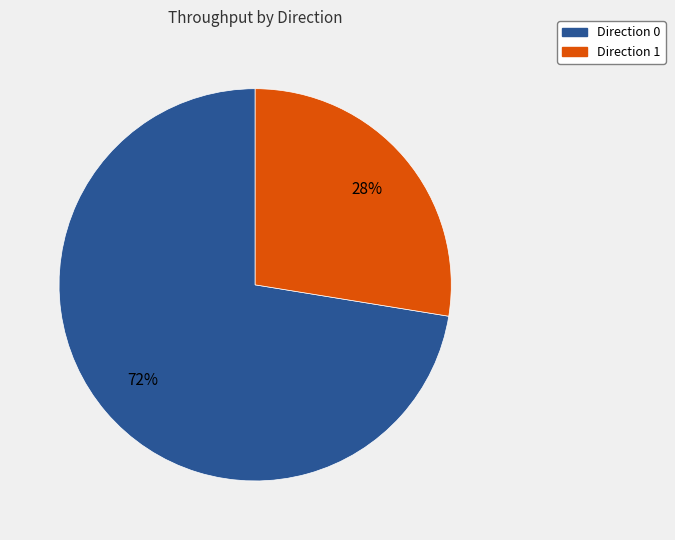

To the nearest percent, what is the average slice percentage?

50%